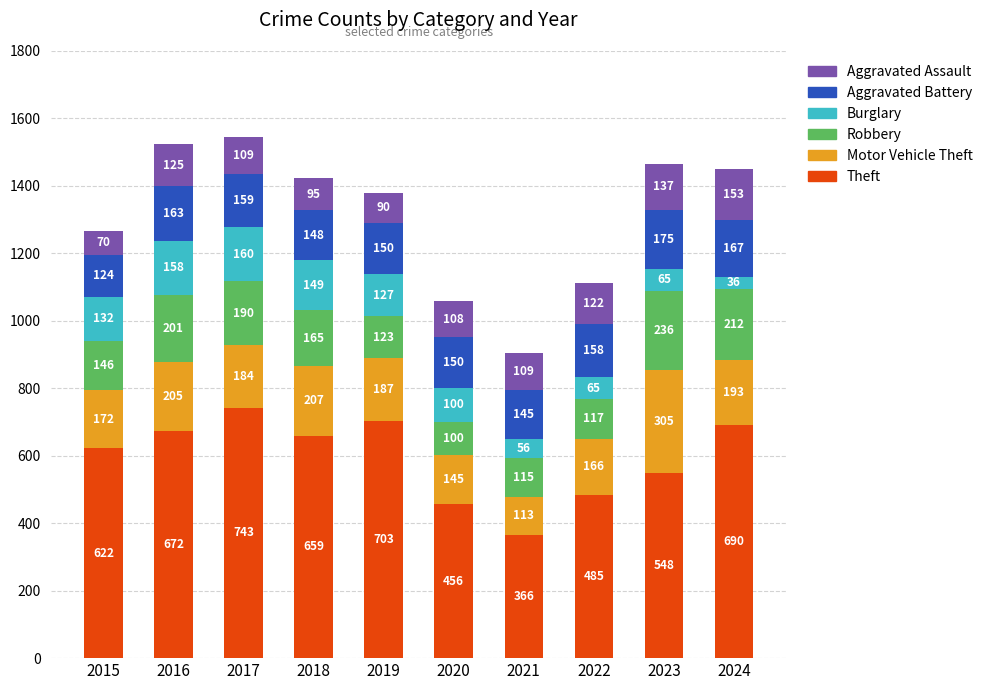

At which category is the sum across all series the highest?

2017